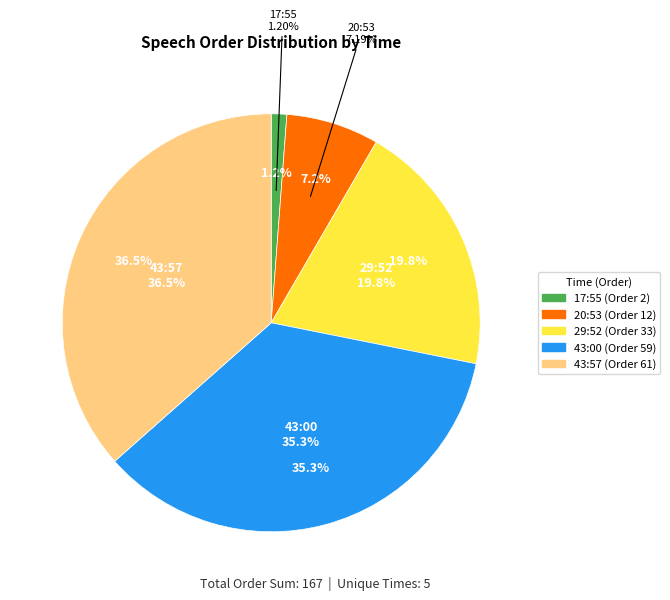

How many segments does this pie chart have?

5